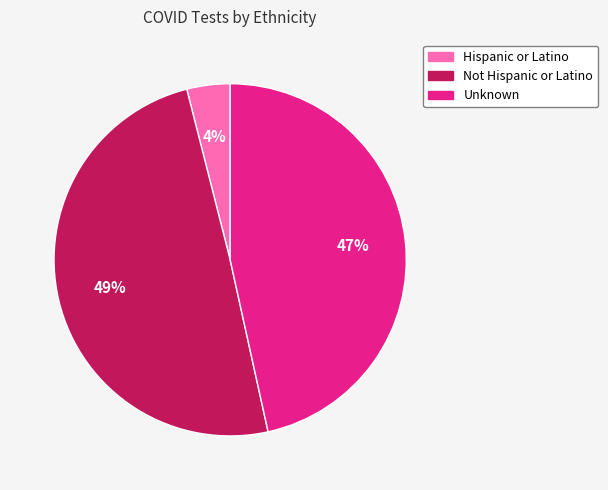

Does Unknown represent more than half of the total?

No